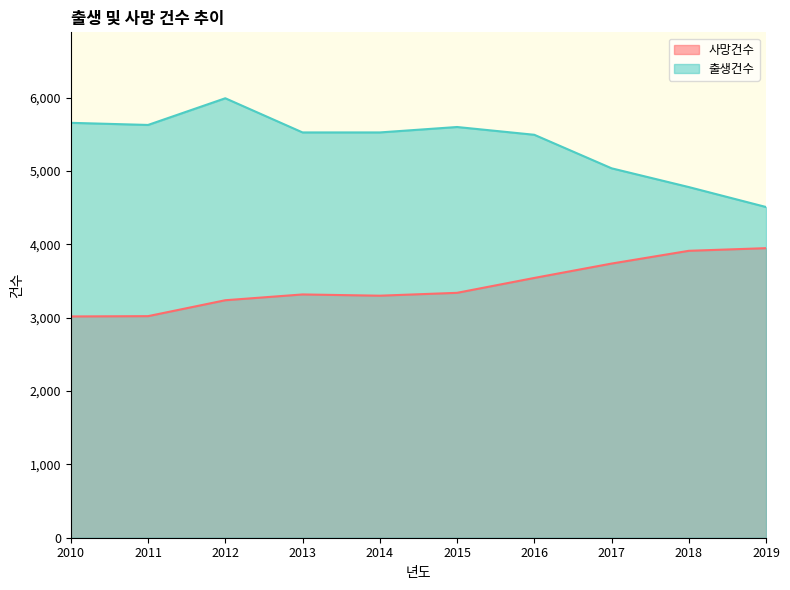

What is the value of the 출생건수 point at the 10th from the left?

4509